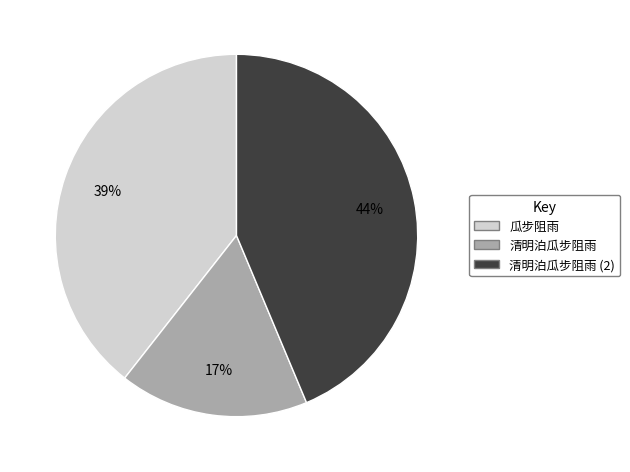

Is there any slice that represents more than half of the pie?

No